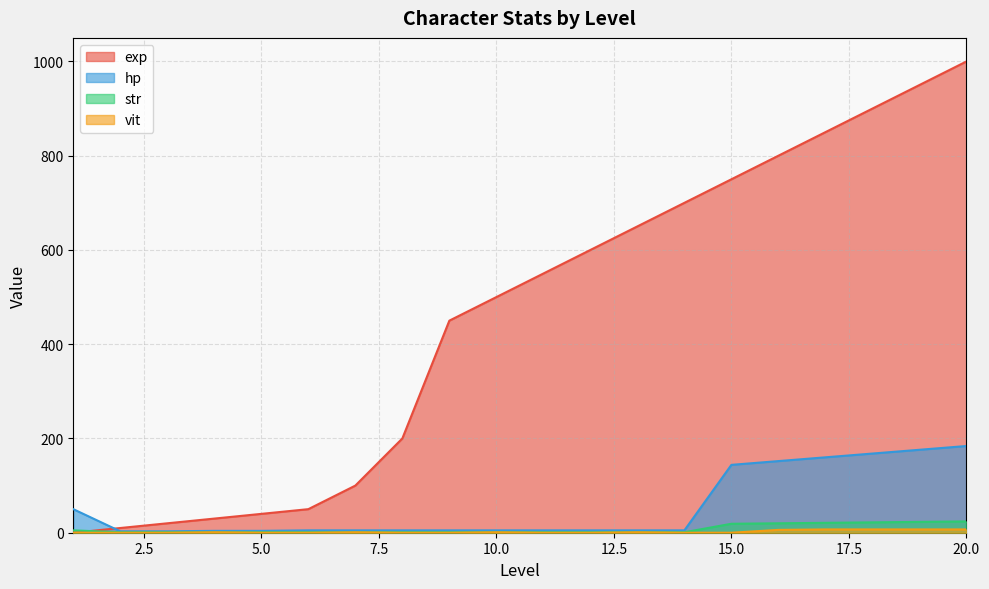

What value does the exp series have at 20.0?

1000